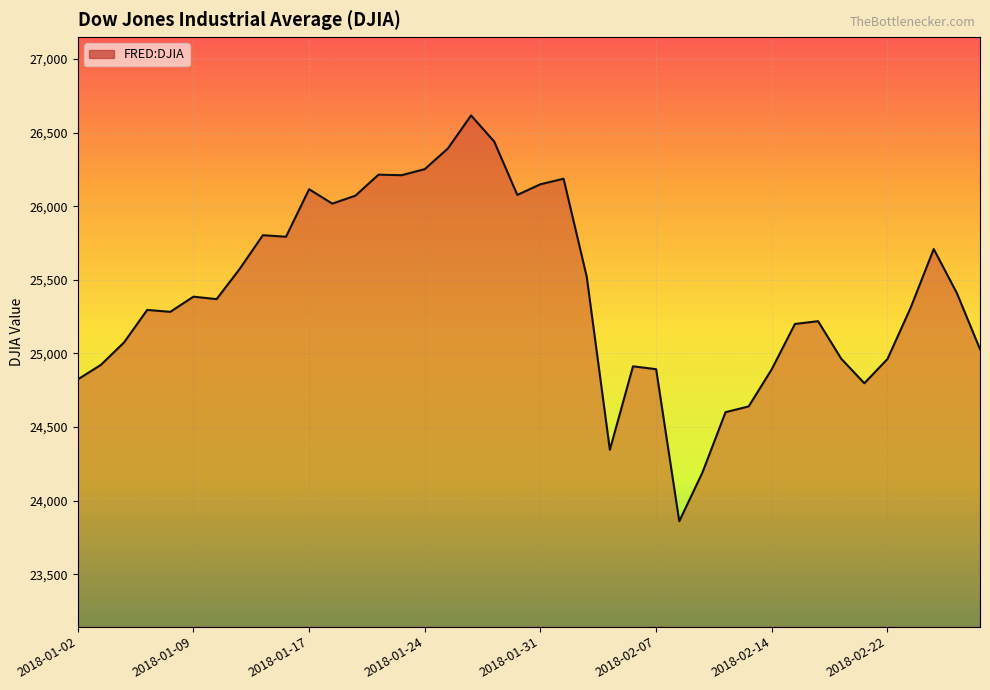

What is the smallest value displayed?

23860.5